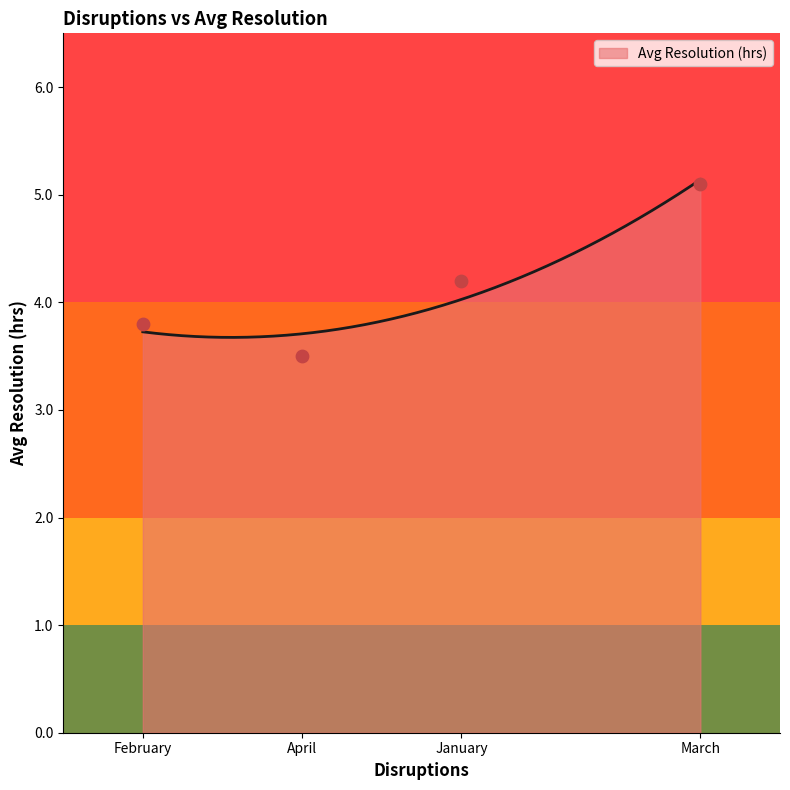

Which has a higher value, February or March?

March